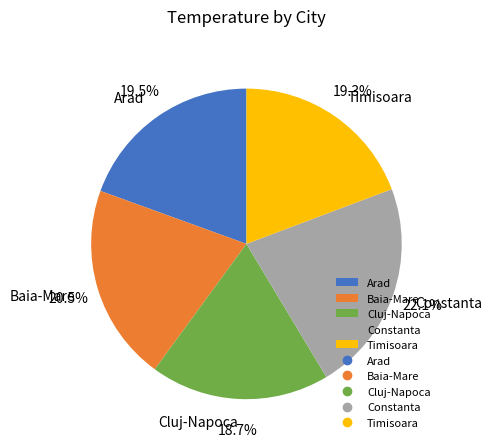

Is there any slice that represents more than half of the pie?

No